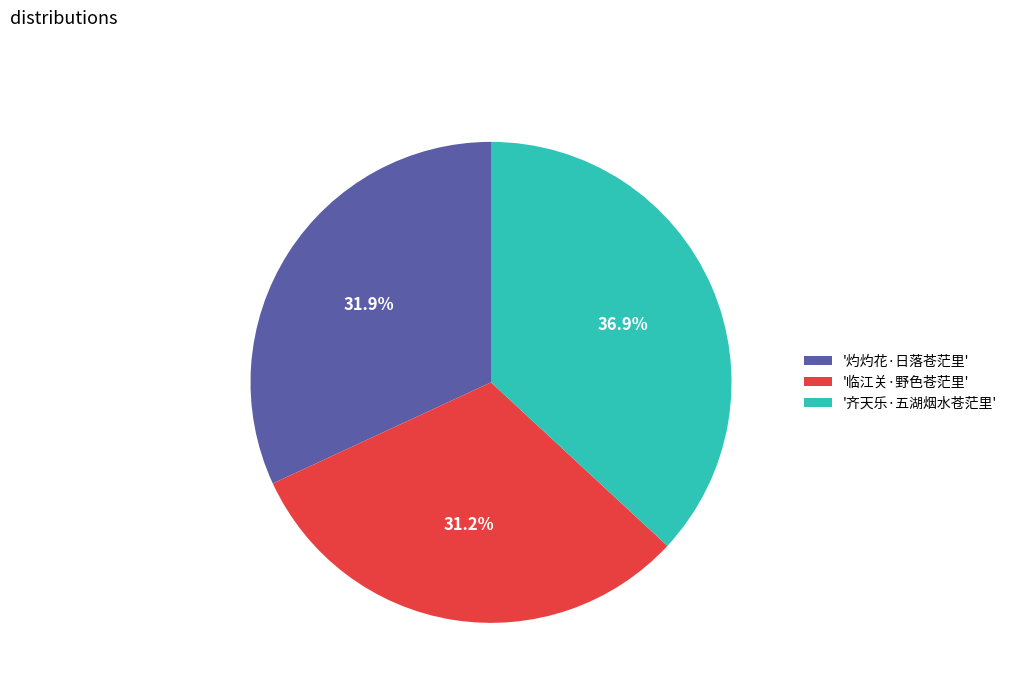

Between '临江关·野色苍茫里' and '灼灼花·日落苍茫里', which is larger?

'灼灼花·日落苍茫里'